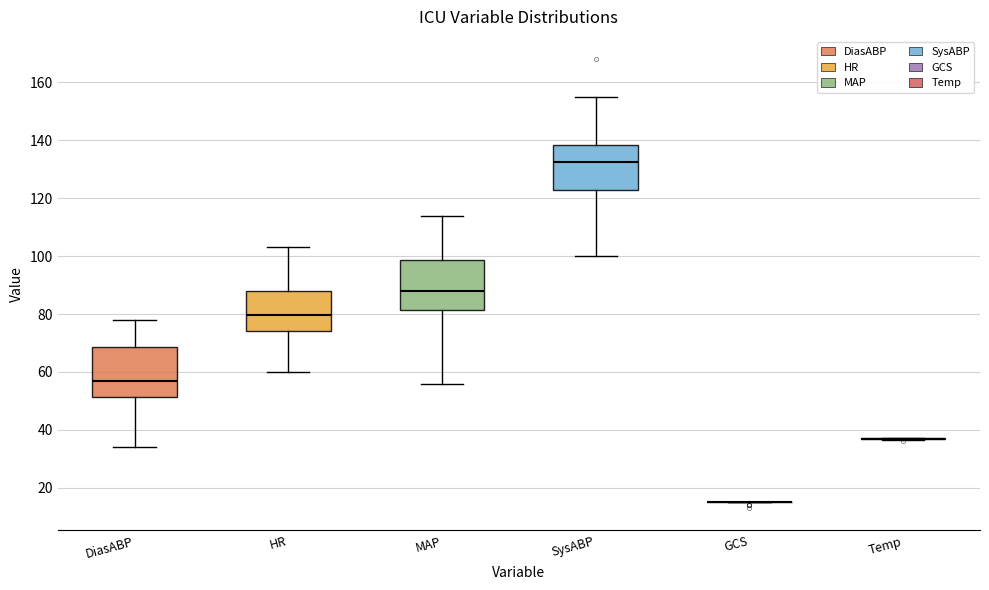

Where does the upper whisker of the box for SysABP end on the y-axis? The values are not printed on the chart, so give them approximately, as read against the axis.

156